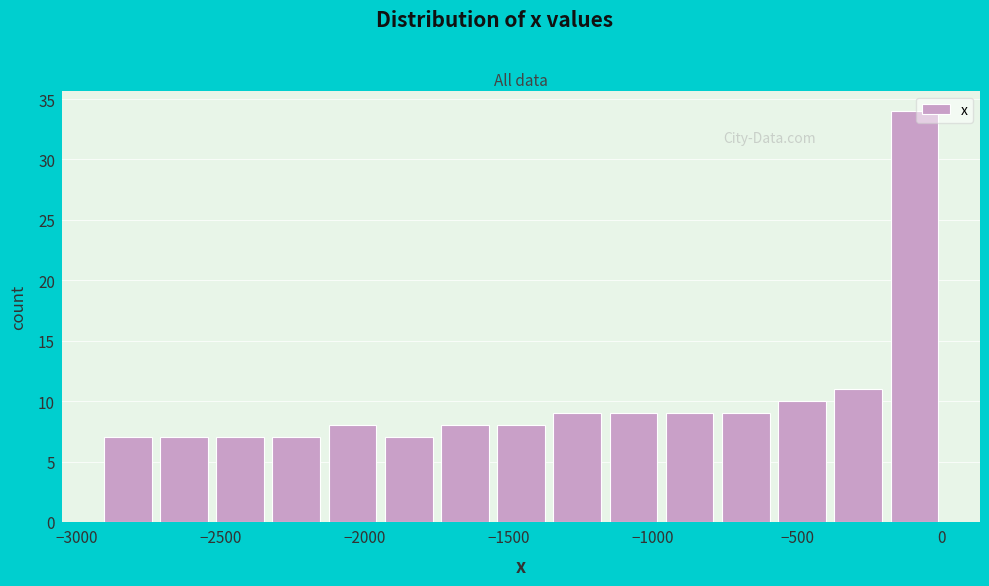

Read against the x-axis, roughly where is the centre of the tallest bar?

-100